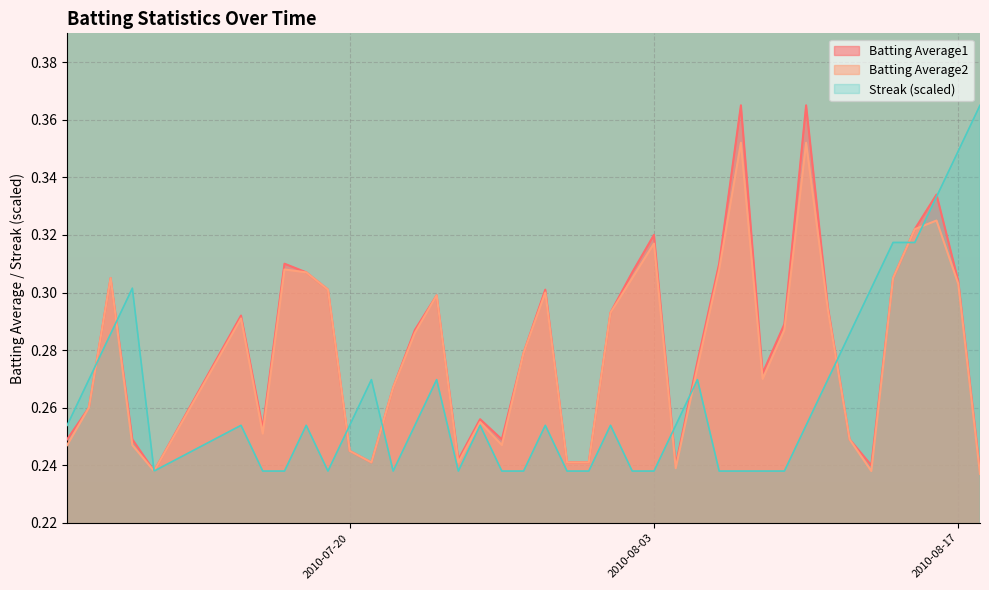

True or false: Streak and Batting Average2 cross at least once.

True